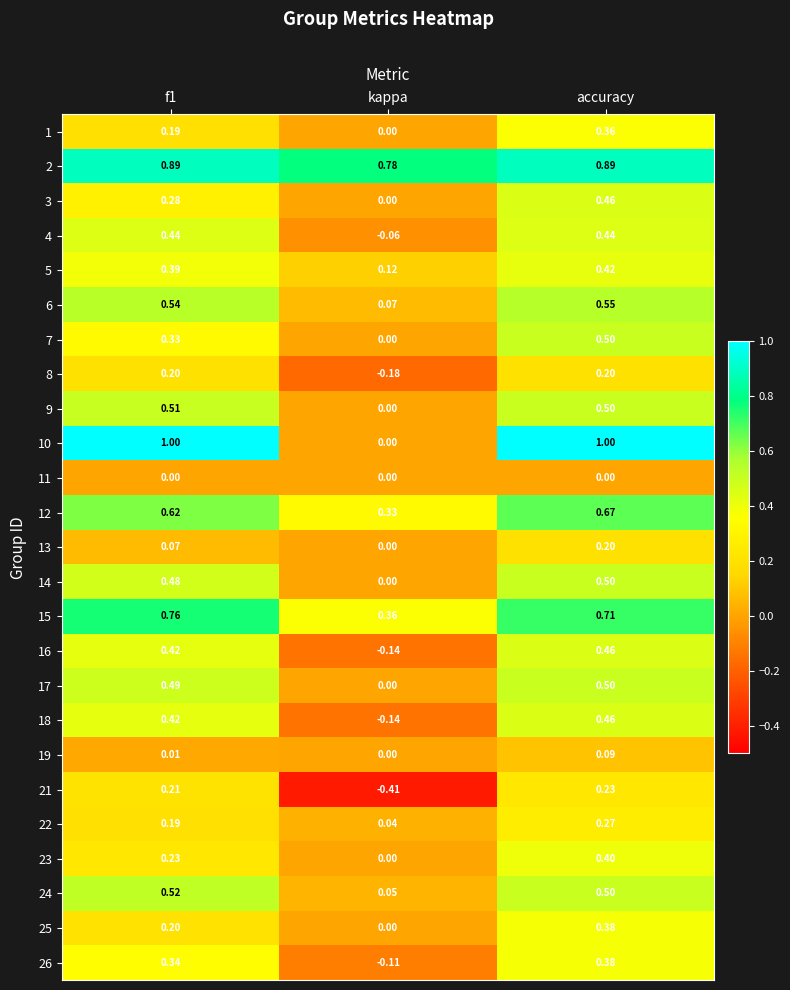

At how many categories does at least one series exceed 0?

3